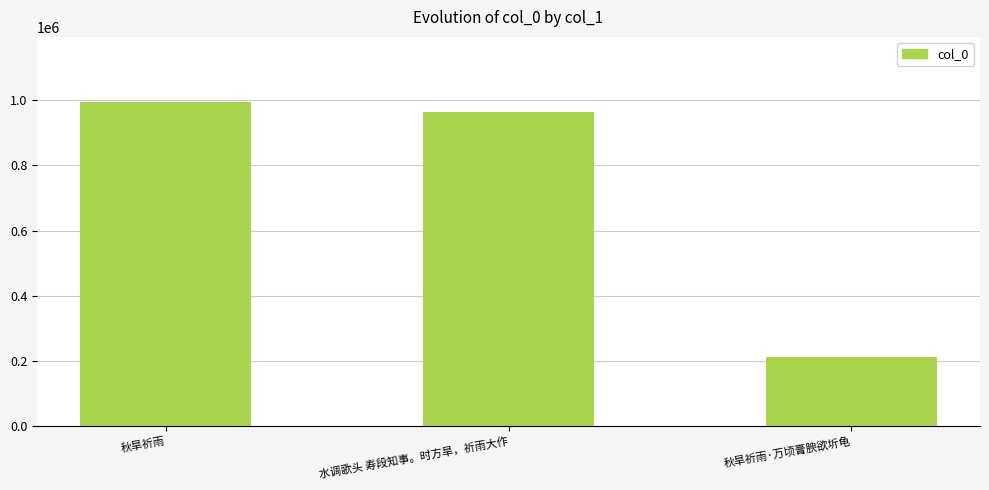

The chart shows a value of 212322 at 秋旱祈雨·万顷膏腴欲圻龟. True or false?

True